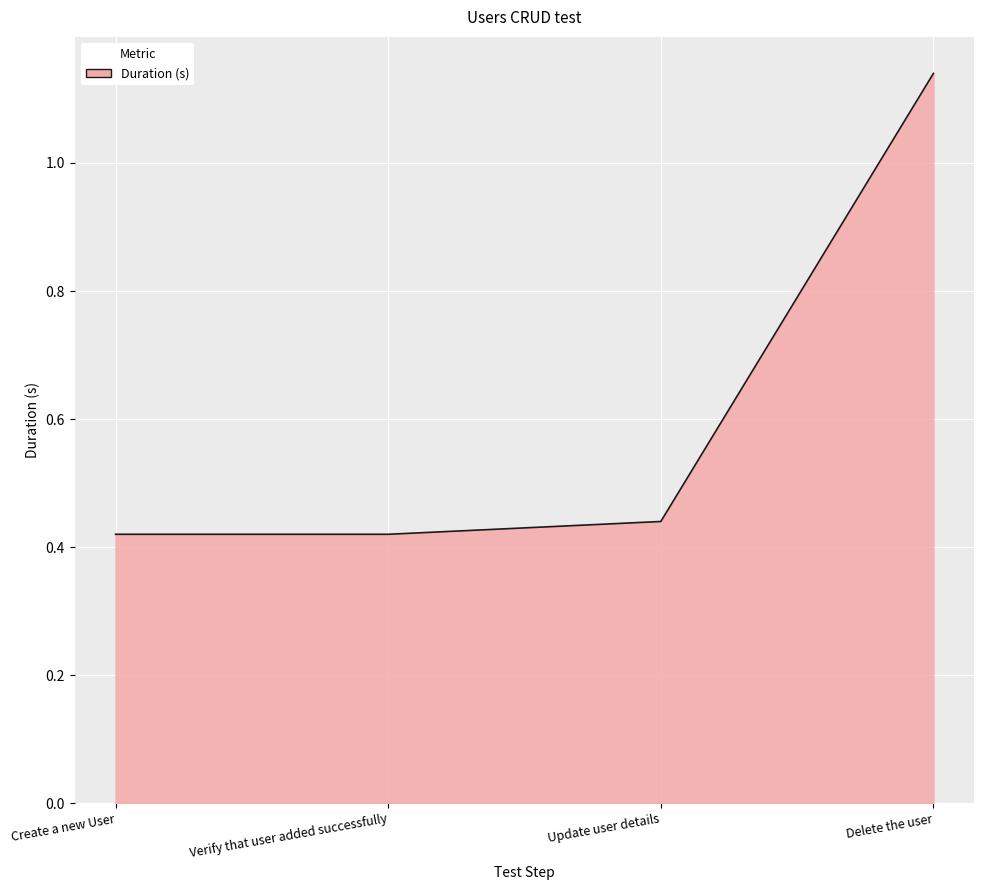

Does the chart display data point markers on the line(s)?

No